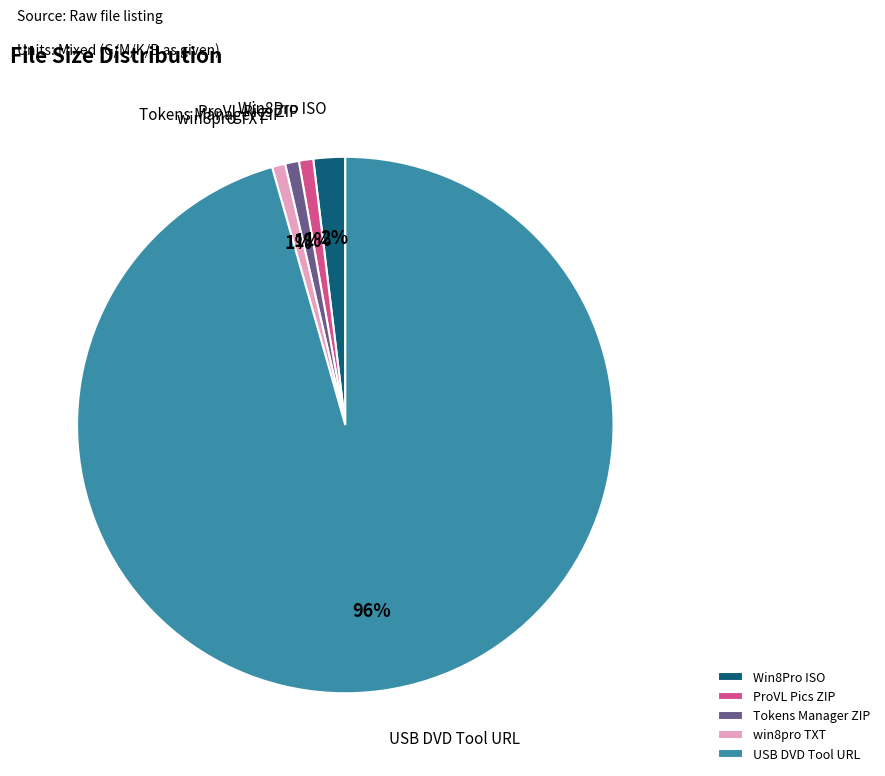

To the nearest percent, what portion does Tokens Manager ZIP represent?

1%